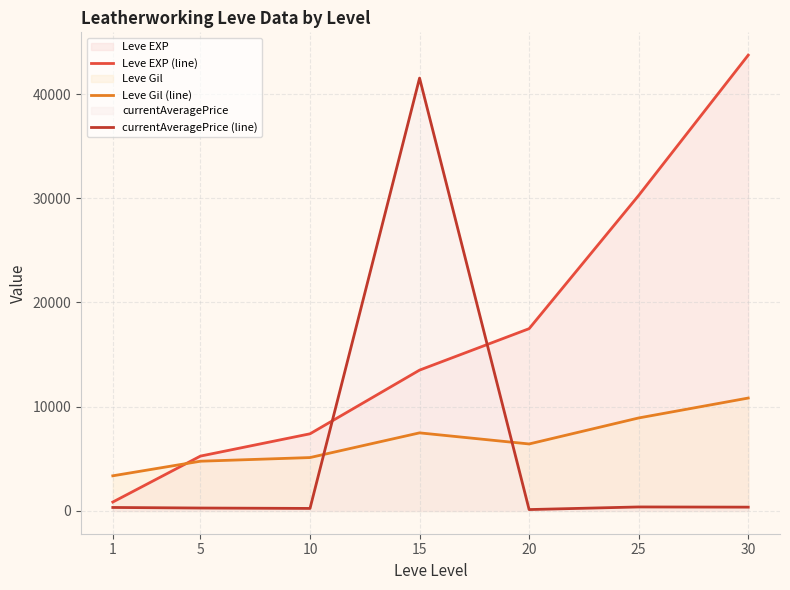

In currentAveragePrice (line), how many points are lower than both neighbors (excluding endpoints)?

2